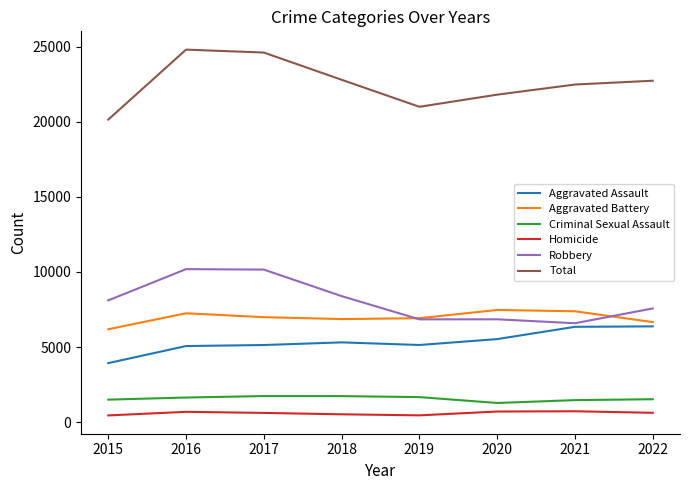

What is the total value across all series at 2015?

40308